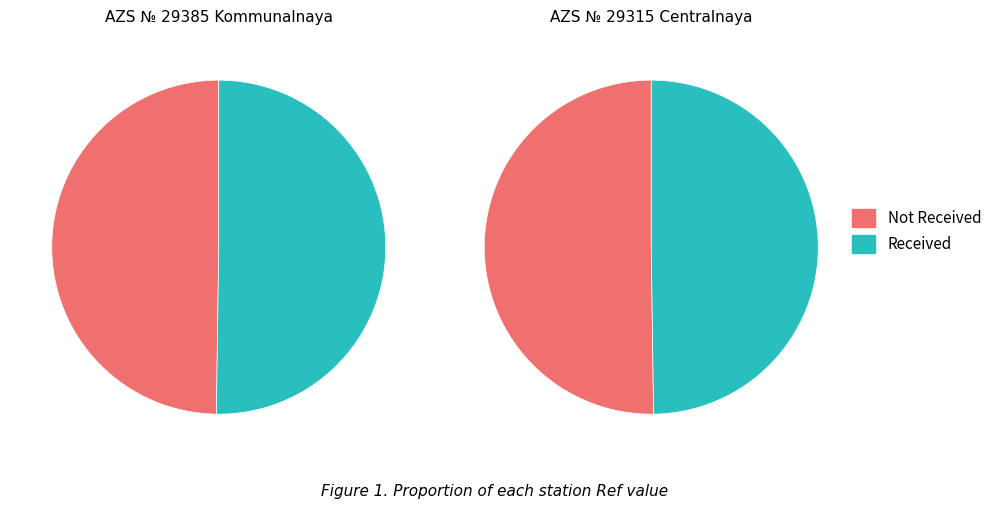

What percentage is the AZS № 29385 Kommunalnaya slice, to the nearest percent?

50%